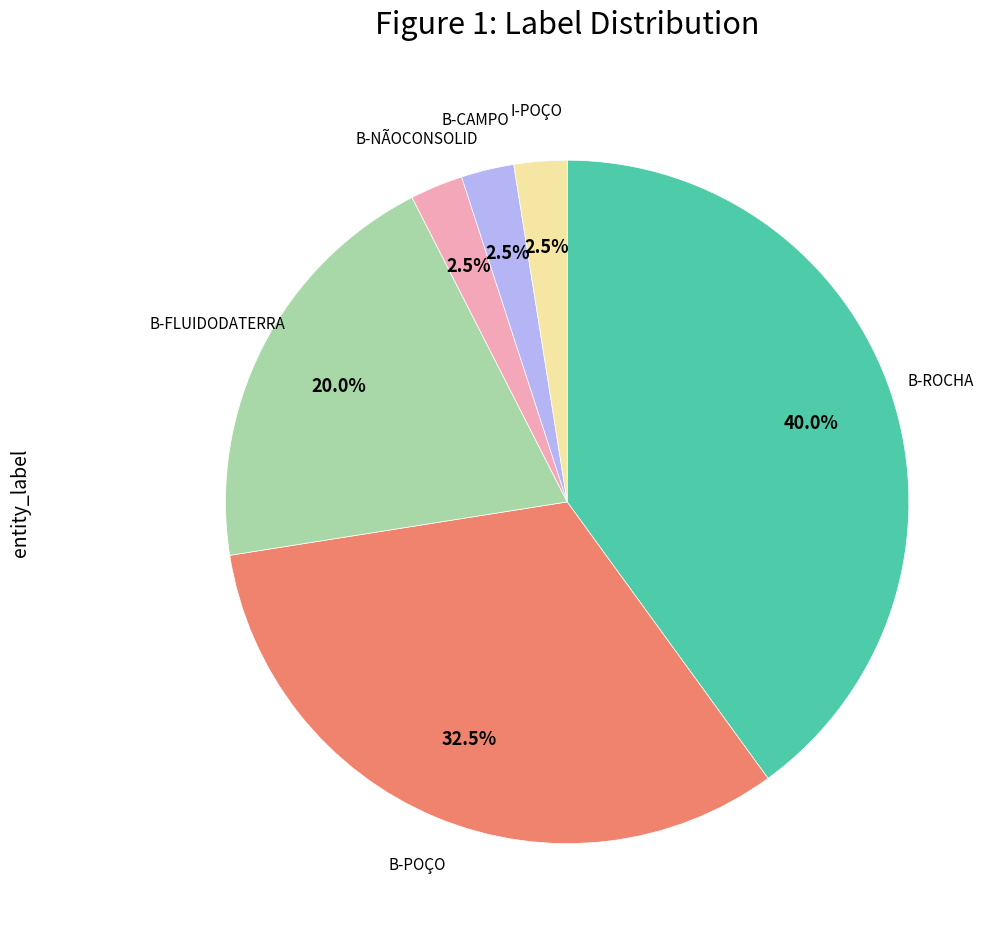

Does any single category account for the majority?

No